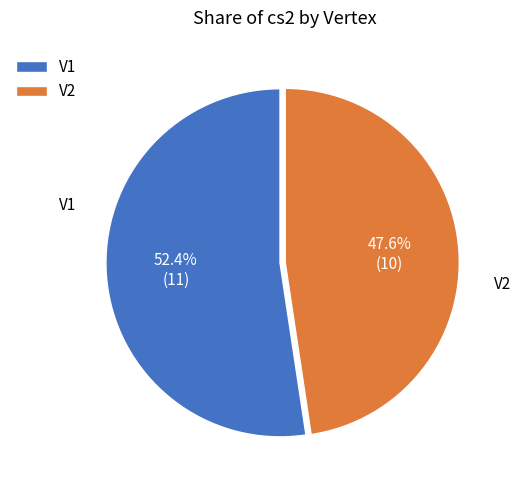

Approximately how many times larger is the value at V2 compared to V1?

0.9